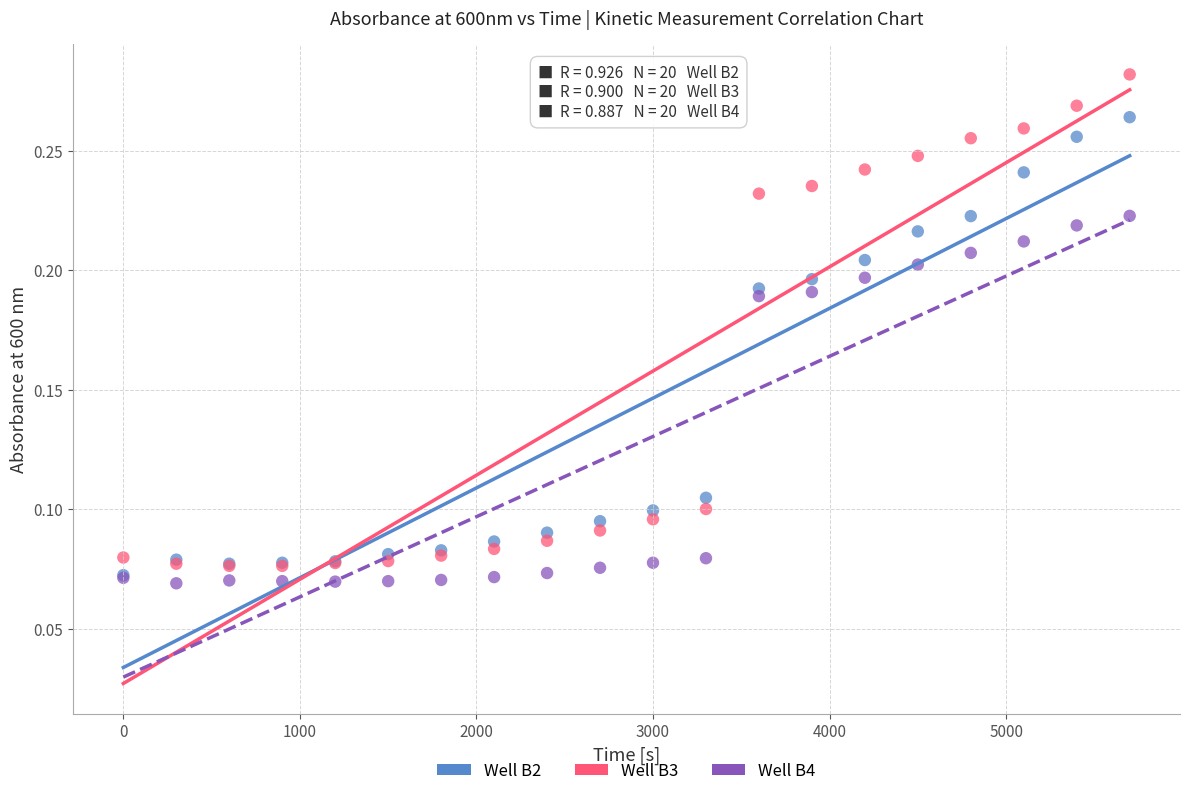

What are all the series names shown in the legend?

Well B2, Well B3, Well B4